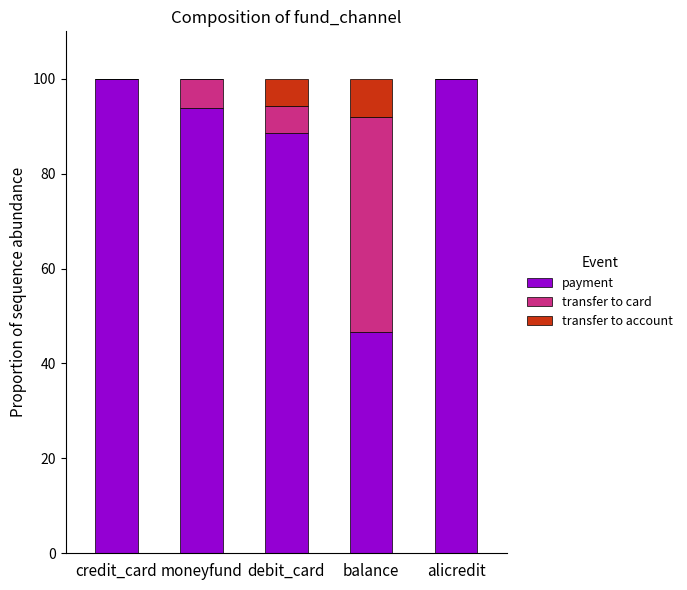

Is it true that payment equals 100.0 at alicredit?

True